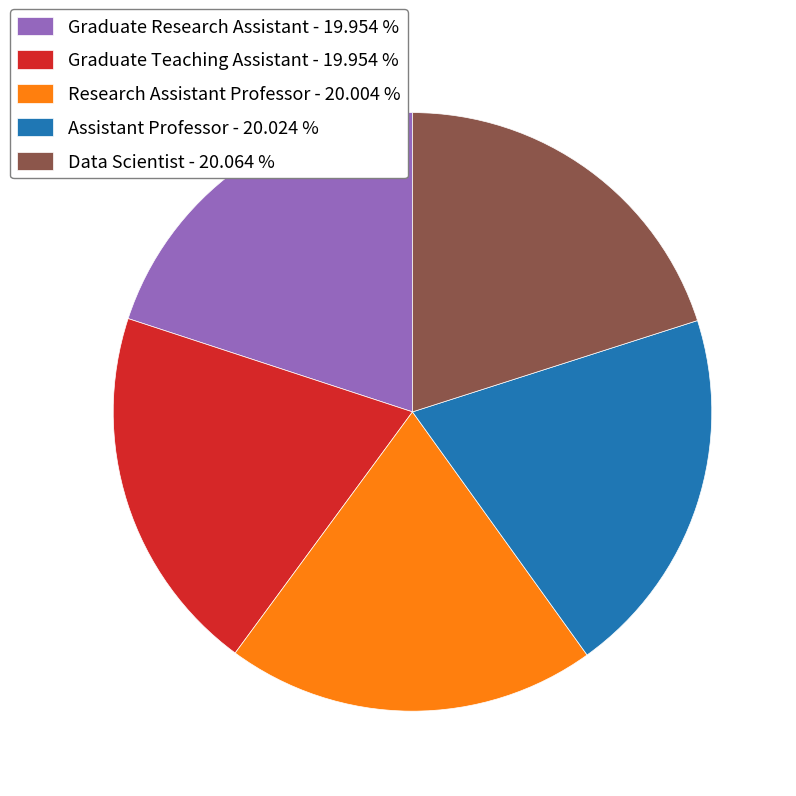

Is there a majority slice in this chart?

No